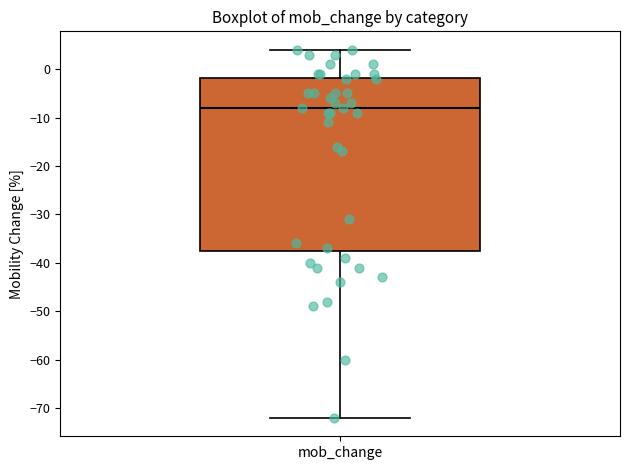

Where does the median line of the box for mob_change sit on the y-axis? The values are not printed on the chart, so give them approximately, as read against the axis.

-8